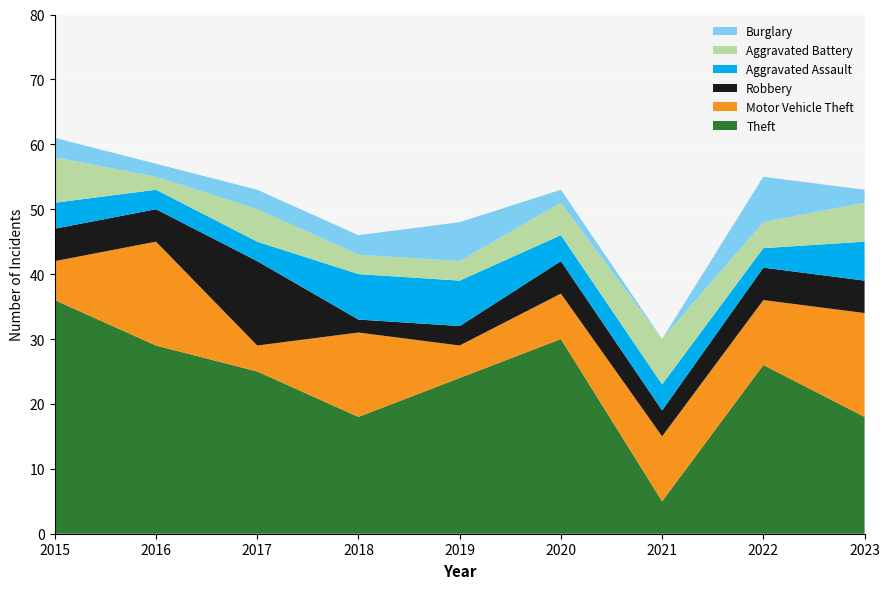

Reading left to right, list all the values displayed in this chart.

Theft: 2015=36	2016=29	2017=25	2018=18	2019=24	2020=30	2021=5	2022=26	2023=18
Motor Vehicle Theft: 2015=6	2016=16	2017=4	2018=13	2019=5	2020=7	2021=10	2022=10	2023=16
Robbery: 2015=5	2016=5	2017=13	2018=2	2019=3	2020=5	2021=4	2022=5	2023=5
Aggravated Assault: 2015=4	2016=3	2017=3	2018=7	2019=7	2020=4	2021=4	2022=3	2023=6
Aggravated Battery: 2015=7	2016=2	2017=5	2018=3	2019=3	2020=5	2021=7	2022=4	2023=6
Burglary: 2015=3	2016=2	2017=3	2018=3	2019=6	2020=2	2021=0	2022=7	2023=2